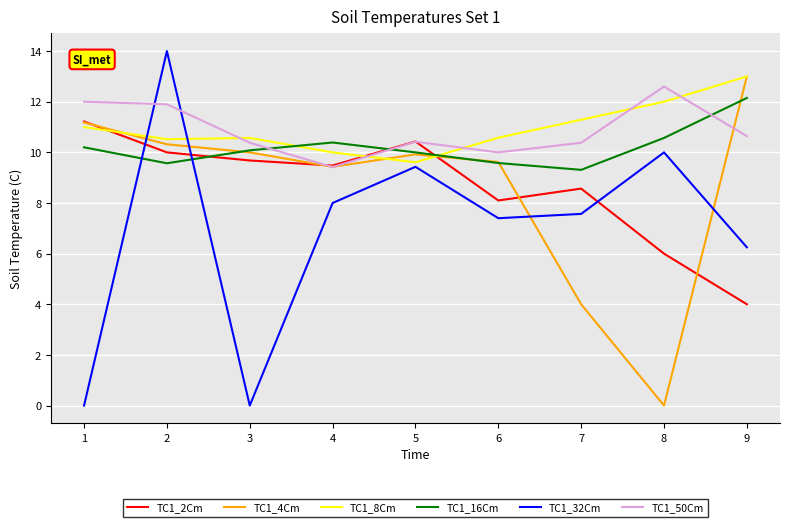

Between 3 and 7, which series saw the biggest shift?

TC1_32Cm